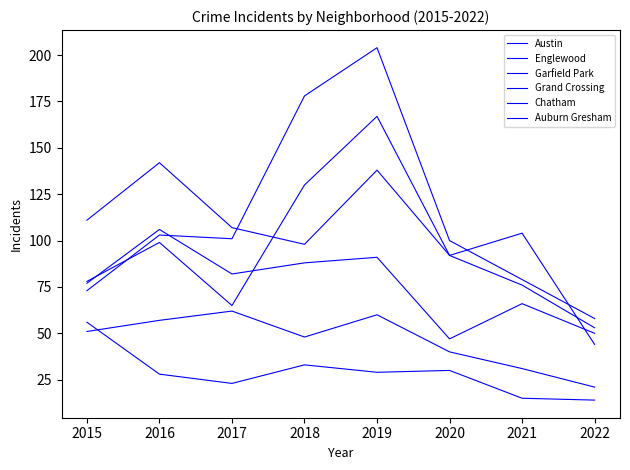

What is the sum of the Auburn Gresham values at 2018 and 2017?

56